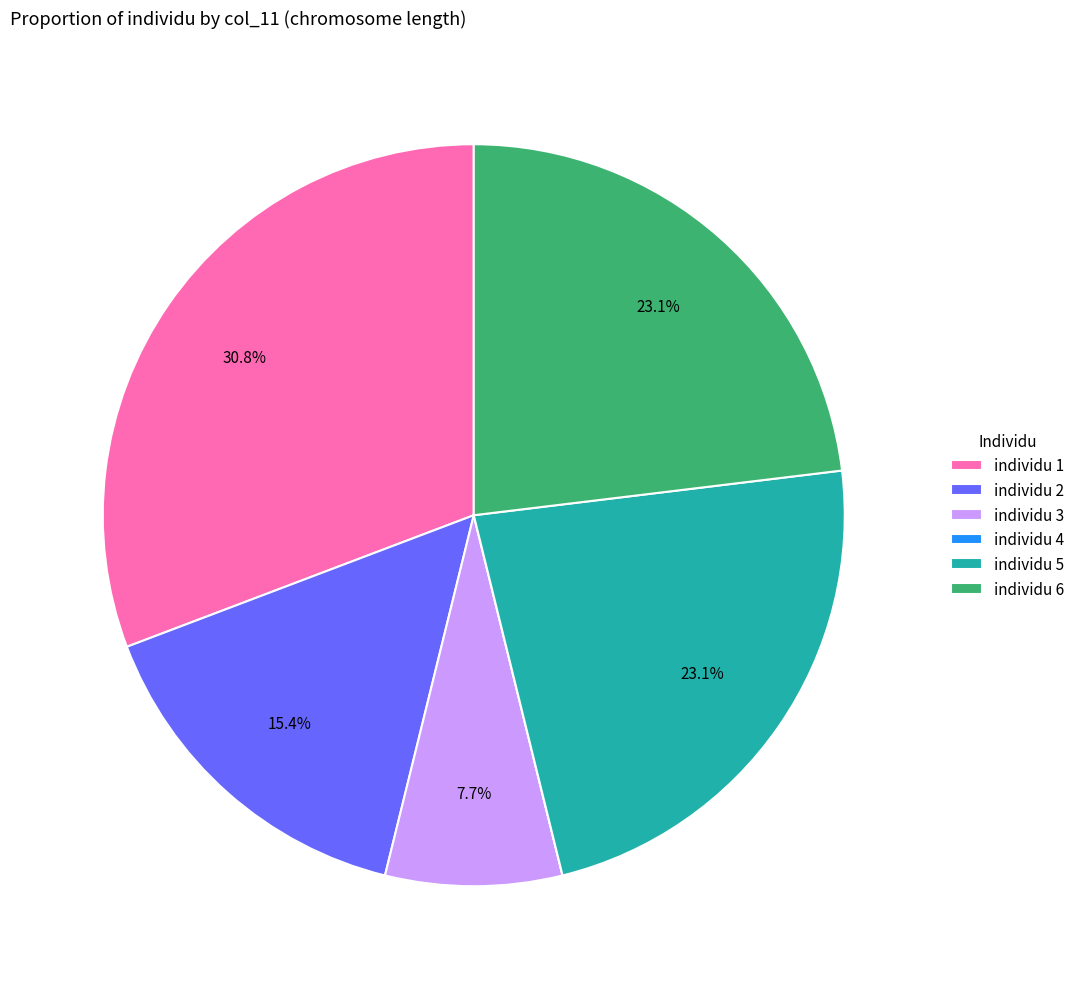

How much of the chart is everything except individu 5?

76.9%